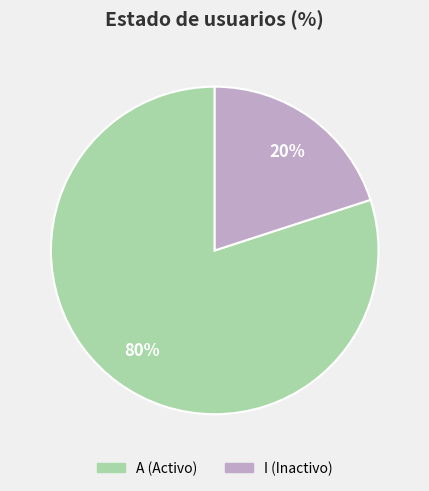

Rank the categories by value from lowest to highest.

I, A